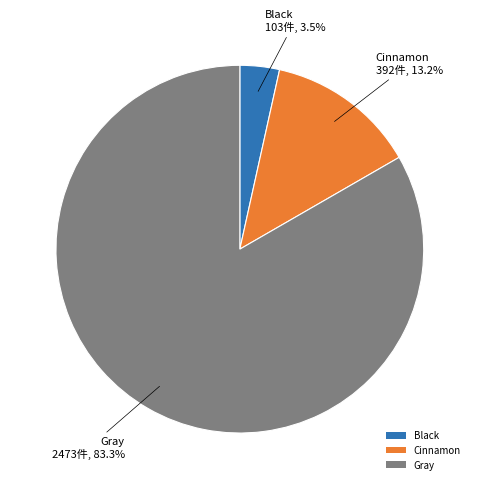

How many segments does this pie chart have?

3